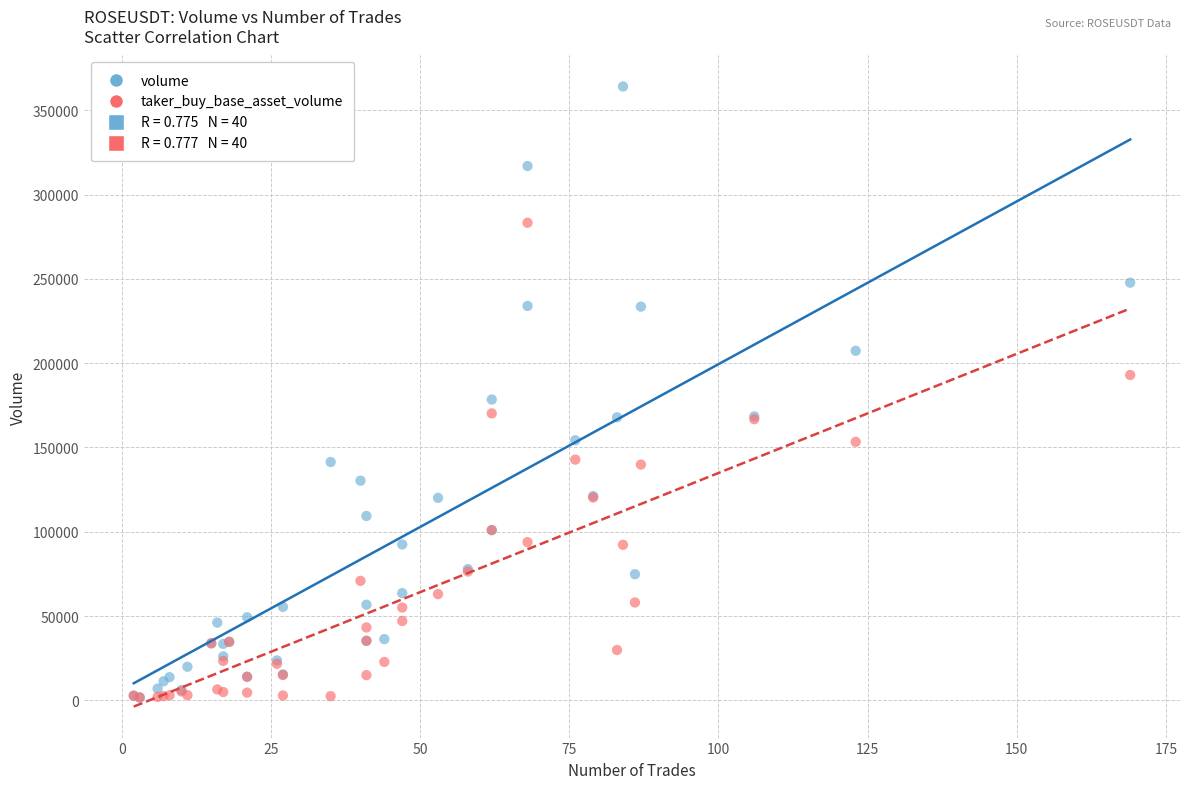

Across all series, what Y value is closest to 182926?

178437